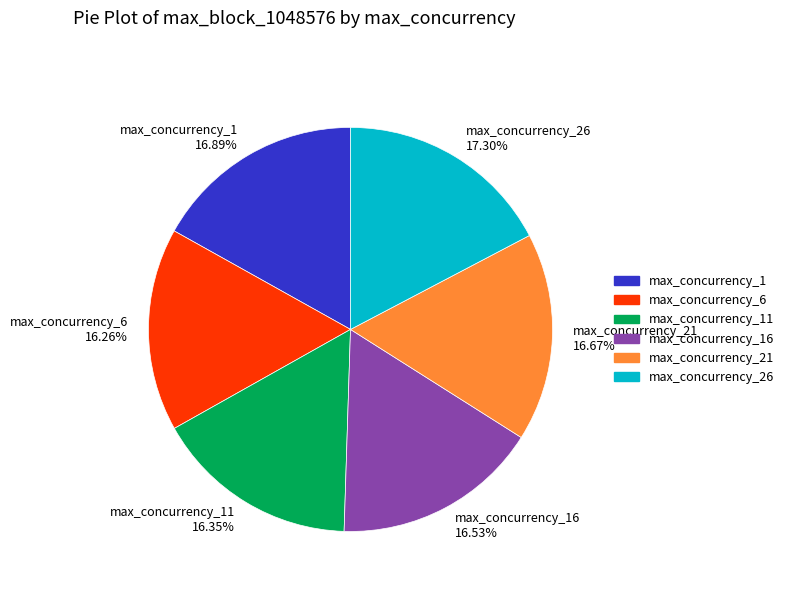

To the nearest percent, what is the difference between the largest and smallest slice percentages?

1%